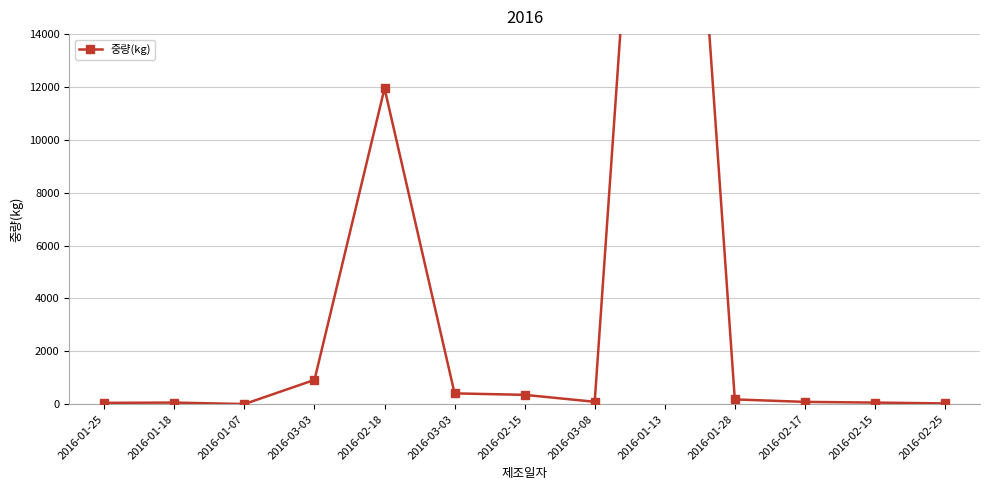

What is the ratio of the value at 2016-02-18 to the value at 2016-02-15?

33.9